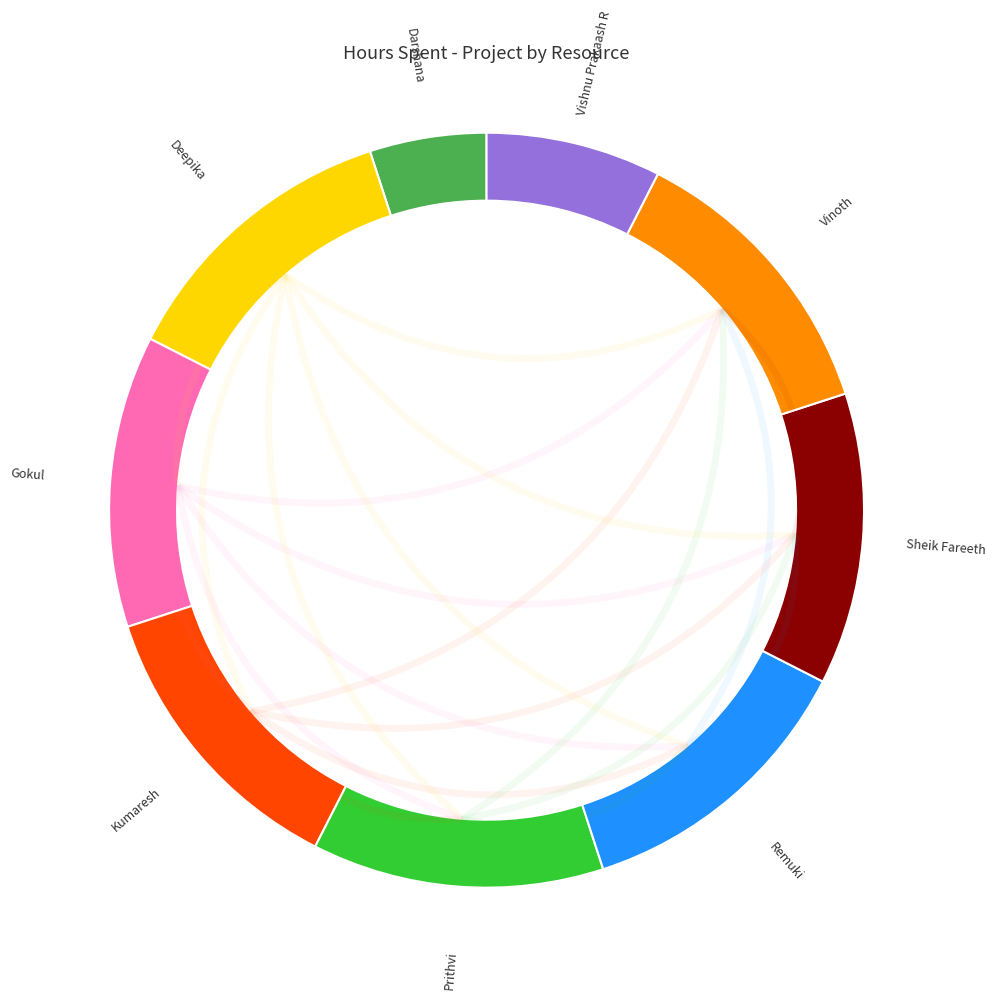

Does any single category account for the majority?

No